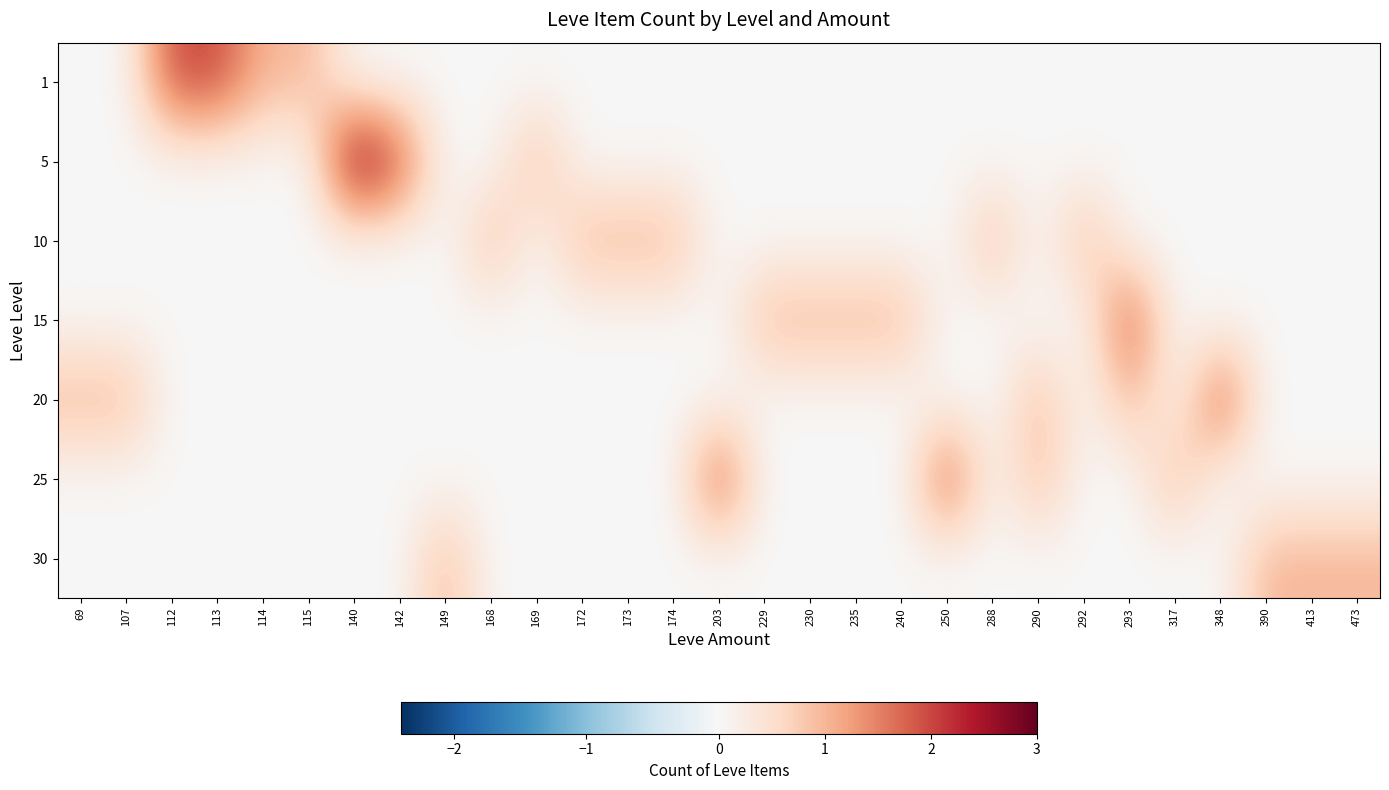

Reading left to right, extract all data points from this chart.

1: 69=0	107=0	112=2	113=2	114=1	115=1	140=0	142=0	149=0	168=0	169=0	172=0	173=0	174=0	203=0	229=0	230=0	235=0	240=0	250=0	288=0	290=0	292=0	293=0	317=0	348=0	390=0	413=0	473=0
5: 69=0	107=0	112=0	113=0	114=0	115=0	140=3	142=2	149=0	168=0	169=1	172=0	173=0	174=0	203=0	229=0	230=0	235=0	240=0	250=0	288=0	290=0	292=0	293=0	317=0	348=0	390=0	413=0	473=0
10: 69=0	107=0	112=0	113=0	114=0	115=0	140=0	142=0	149=0	168=1	169=0	172=1	173=1	174=1	203=0	229=0	230=0	235=0	240=0	250=0	288=1	290=0	292=1	293=0	317=0	348=0	390=0	413=0	473=0
15: 69=0	107=0	112=0	113=0	114=0	115=0	140=0	142=0	149=0	168=0	169=0	172=0	173=0	174=0	203=0	229=1	230=1	235=1	240=1	250=0	288=0	290=0	292=0	293=2	317=0	348=0	390=0	413=0	473=0
20: 69=1	107=1	112=0	113=0	114=0	115=0	140=0	142=0	149=0	168=0	169=0	172=0	173=0	174=0	203=0	229=0	230=0	235=0	240=0	250=0	288=0	290=1	292=0	293=1	317=0	348=2	390=0	413=0	473=0
25: 69=0	107=0	112=0	113=0	114=0	115=0	140=0	142=0	149=0	168=0	169=0	172=0	173=0	174=0	203=2	229=0	230=0	235=0	240=0	250=2	288=0	290=1	292=0	293=0	317=1	348=0	390=0	413=0	473=0
30: 69=0	107=0	112=0	113=0	114=0	115=0	140=0	142=0	149=1	168=0	169=0	172=0	173=0	174=0	203=0	229=0	230=0	235=0	240=0	250=0	288=0	290=0	292=0	293=0	317=0	348=0	390=1	413=1	473=1